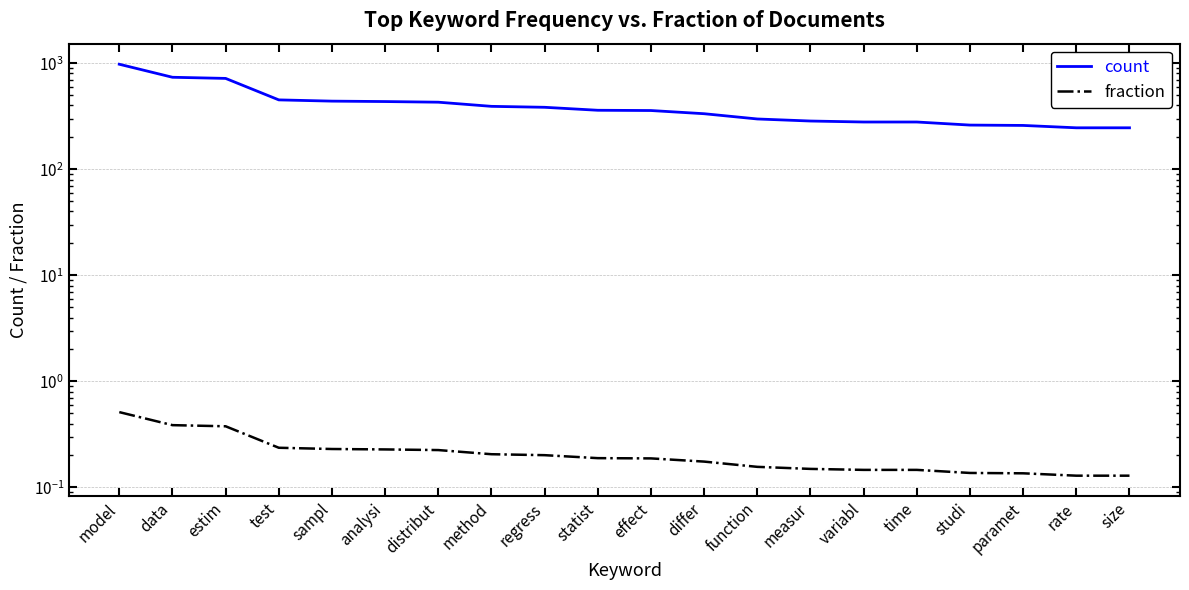

Reading left to right, extract all data points from this chart.

count: 978.0	737.0	719.0	451.0	439.0	435.0	429.0	392.0	384.0	360.0	358.0	334.0	298.0	285.0	279.0	279.0	261.0	259.0	246.0	246.0
fraction: 0.5	0.4	0.4	0.2	0.2	0.2	0.2	0.2	0.2	0.2	0.2	0.2	0.2	0.1	0.1	0.1	0.1	0.1	0.1	0.1